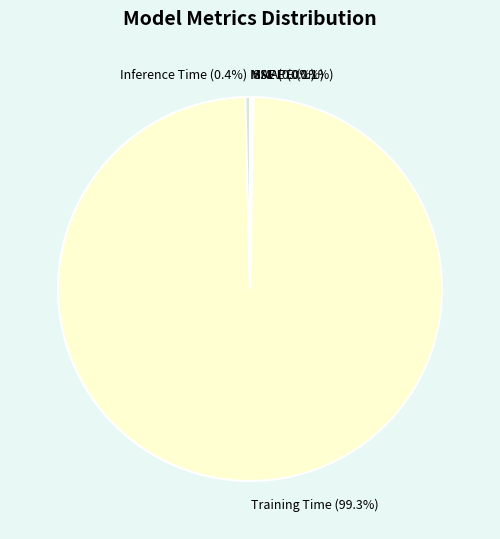

To the nearest percent, what is the average slice percentage?

20%